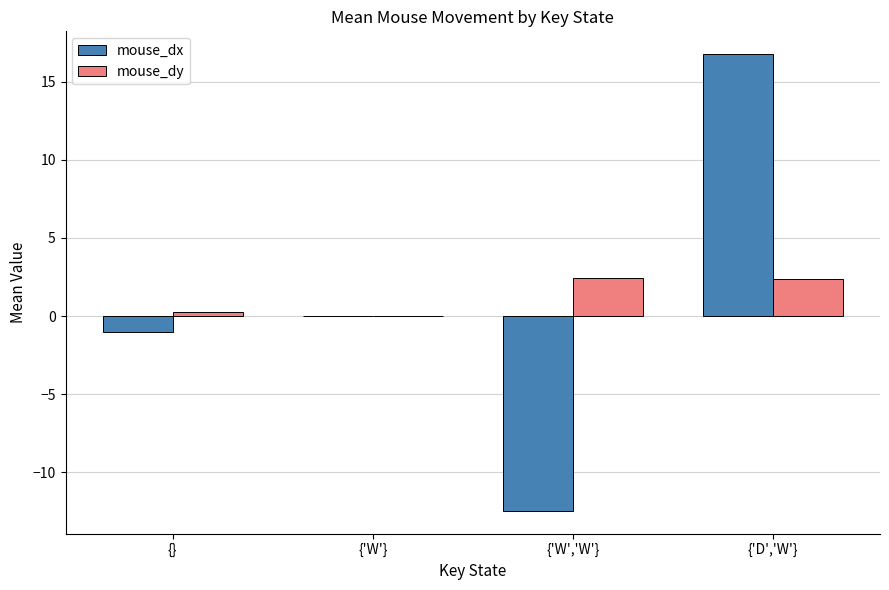

At which label does mouse_dx reach its peak?

{'D','W'}